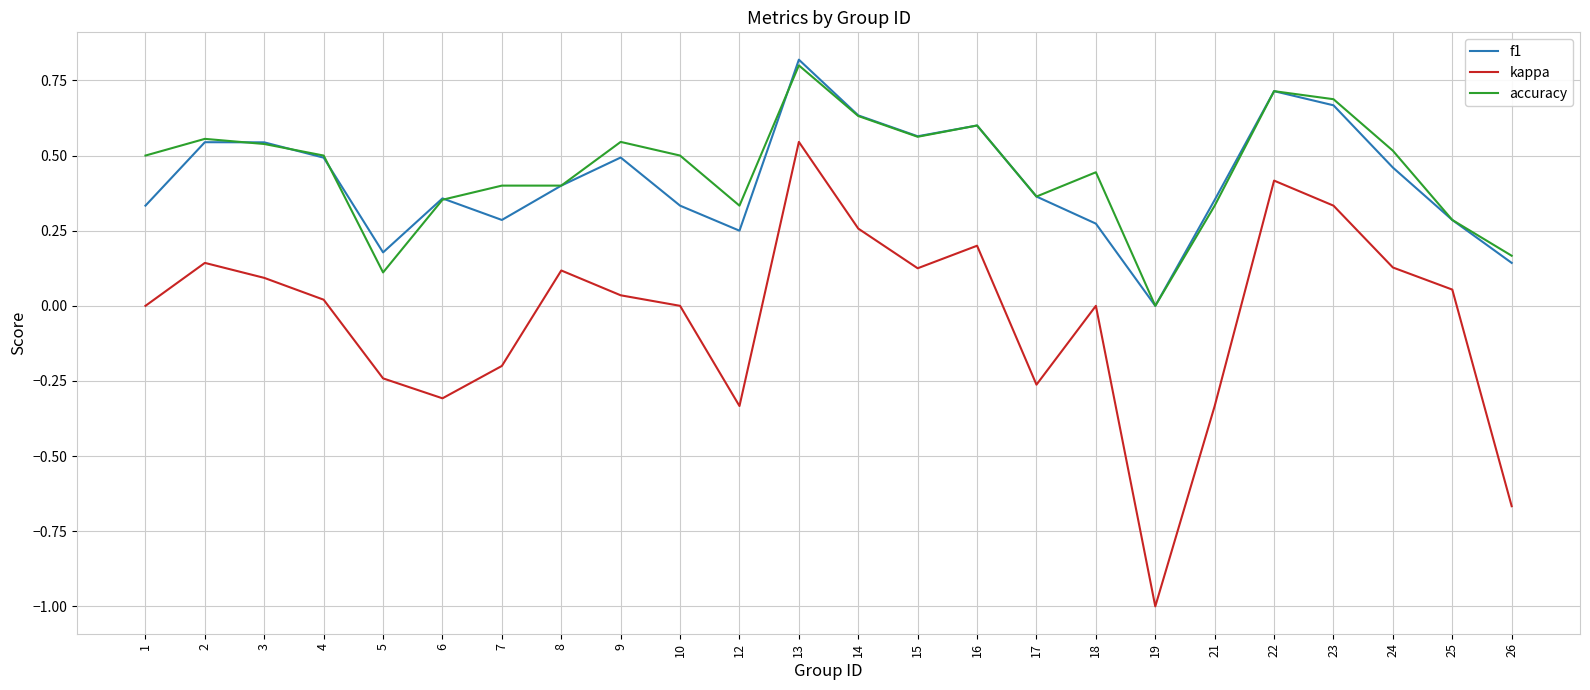

What is the smallest value displayed?

-1.0